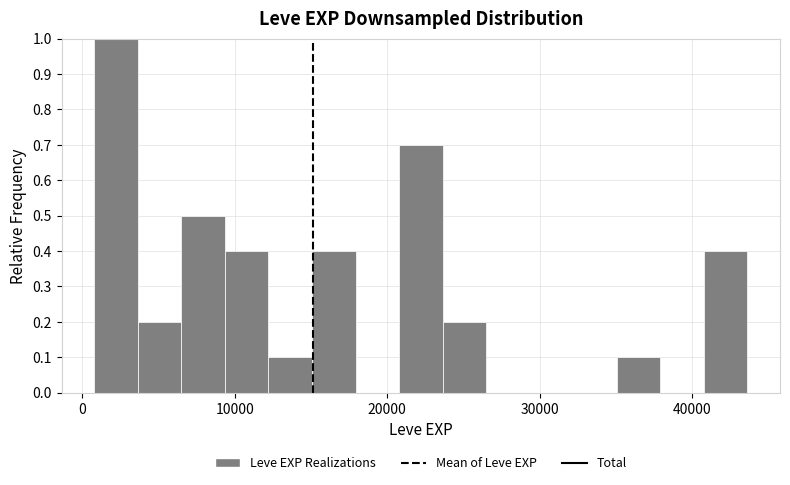

Read against the x-axis, roughly where is the centre of the tallest bar?

2000